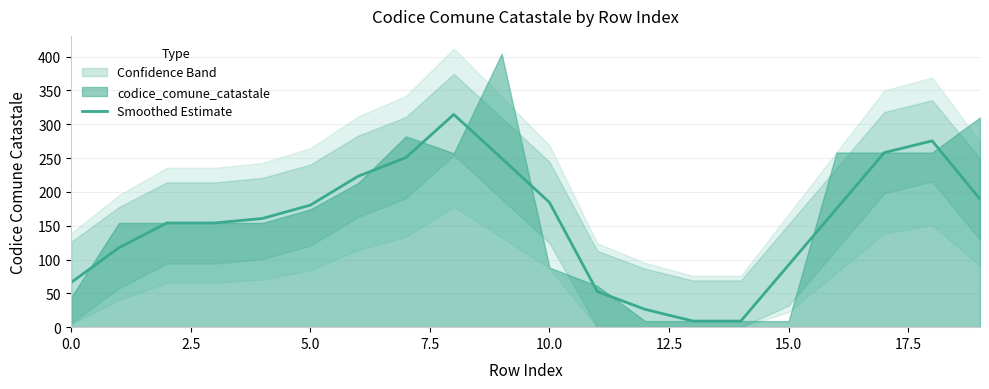

Read the value at 9.

249.7